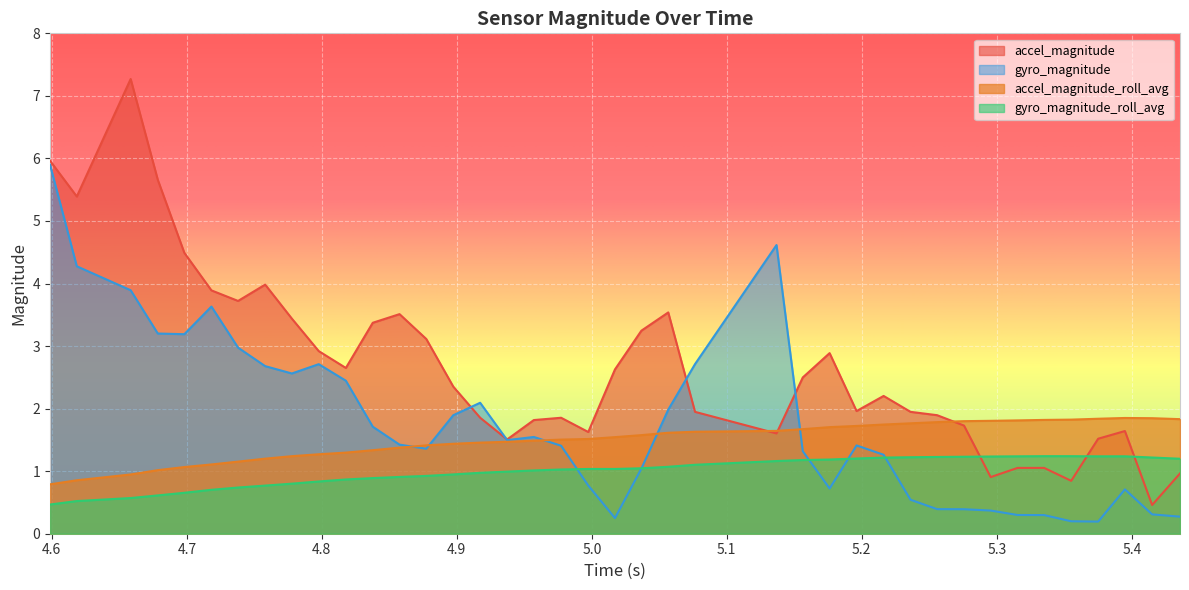

Rank the series by their average value, from lowest to highest.

gyro_magnitude_roll_avg, accel_magnitude_roll_avg, gyro_magnitude, accel_magnitude